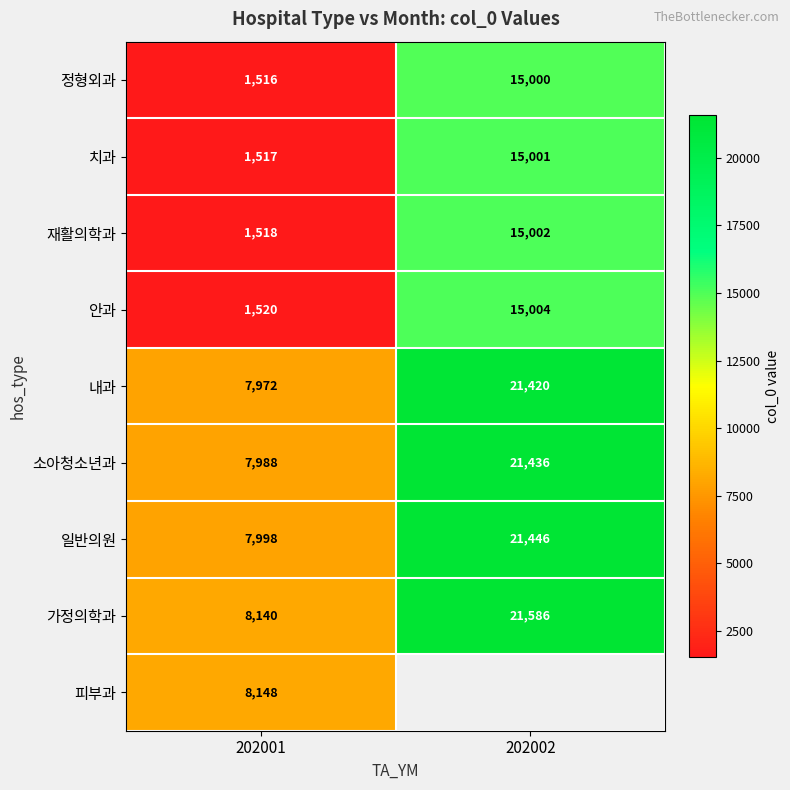

At which label does 치과 reach its minimum?

202001